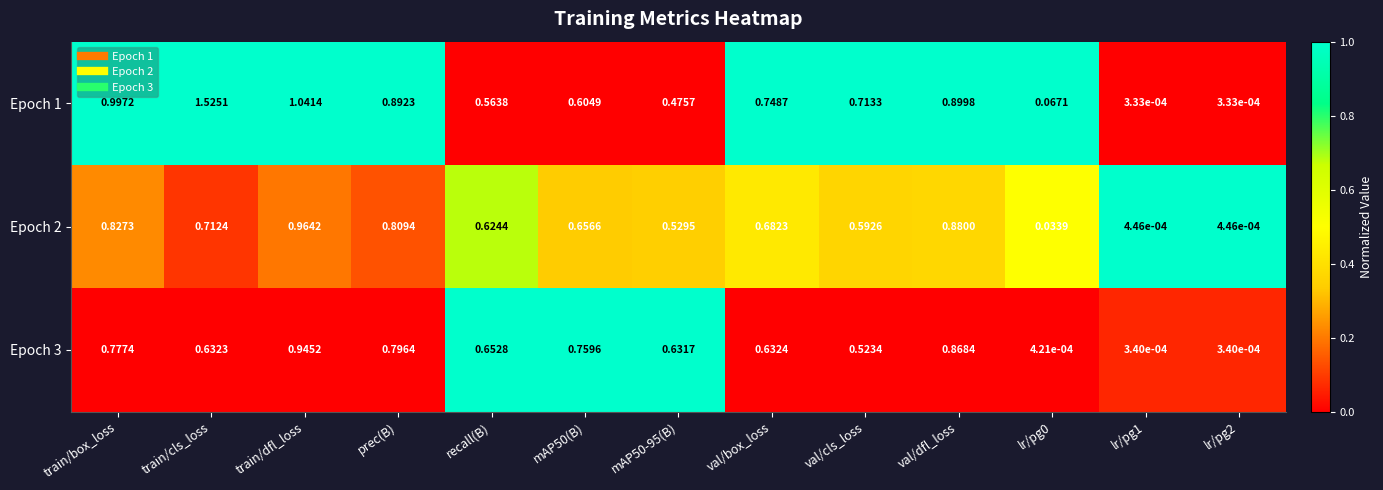

Which category has the highest value across all series?

train/cls_loss